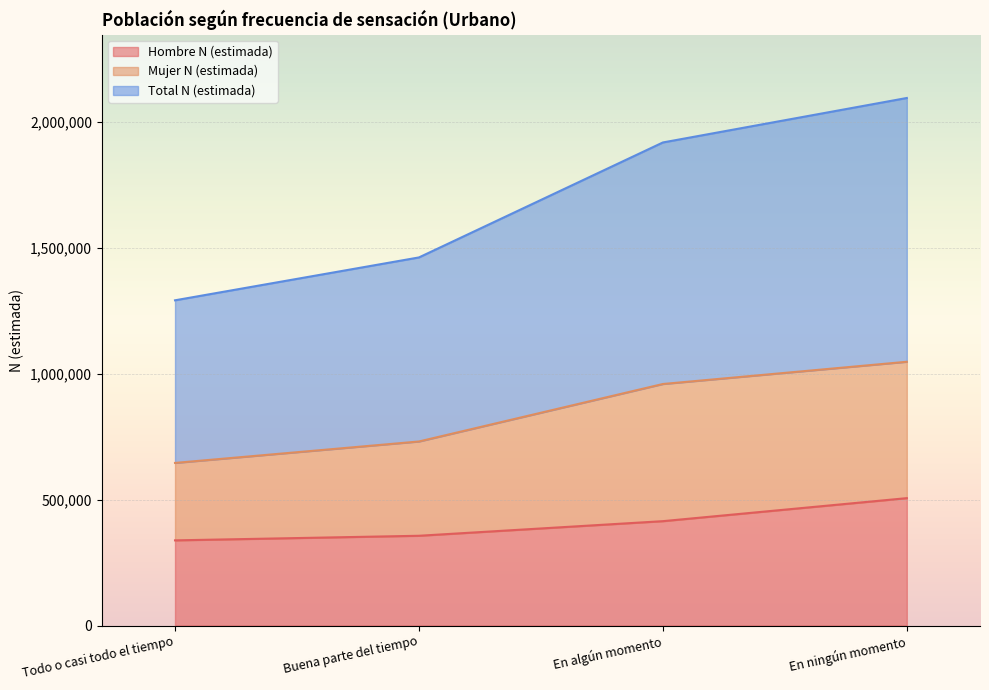

True or false: Hombre N (estimada) and Total N (estimada) cross at least once.

False